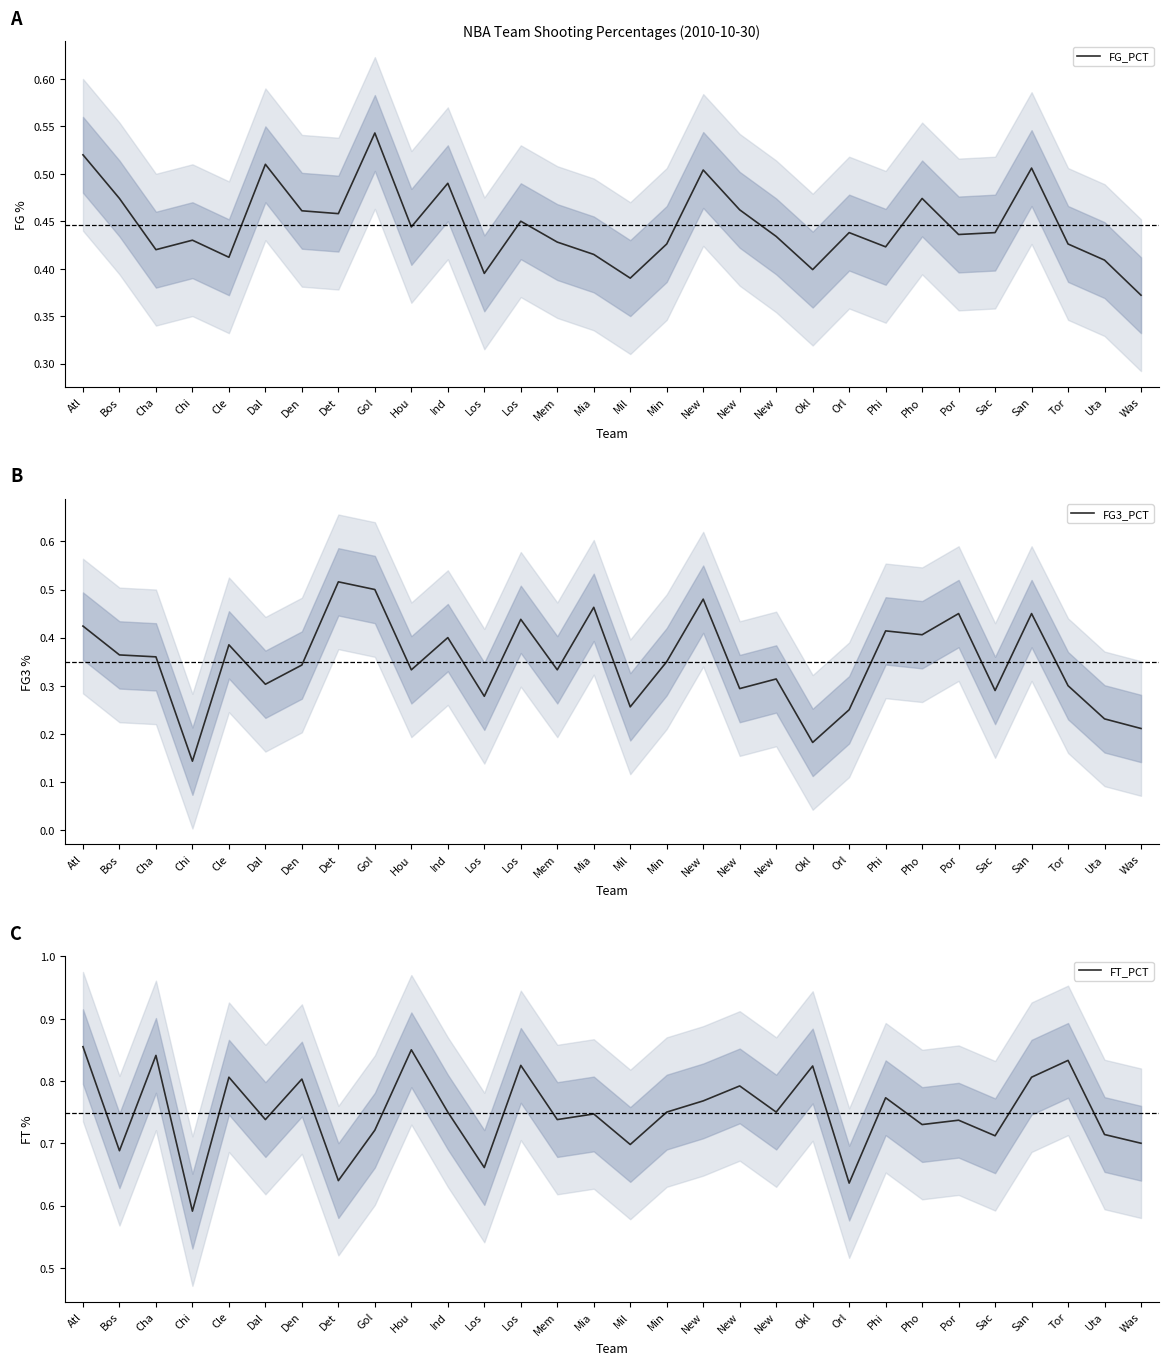

True or false: FT_PCT and FG3_PCT intersect in this chart.

False